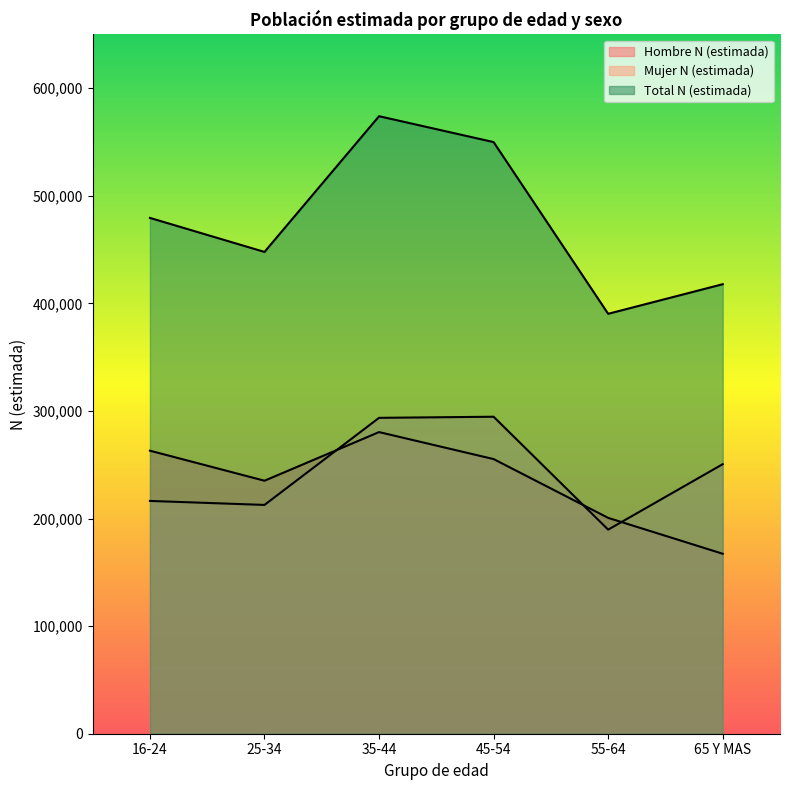

Does the chart have visible grid lines?

No